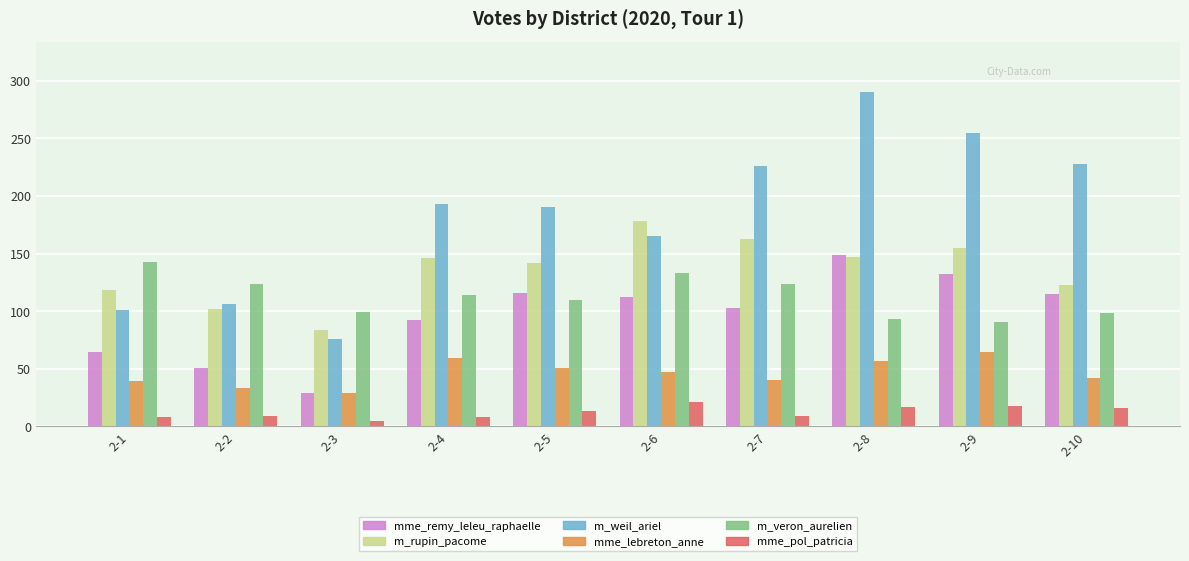

What is the maximum value for mme_lebreton_anne?

65